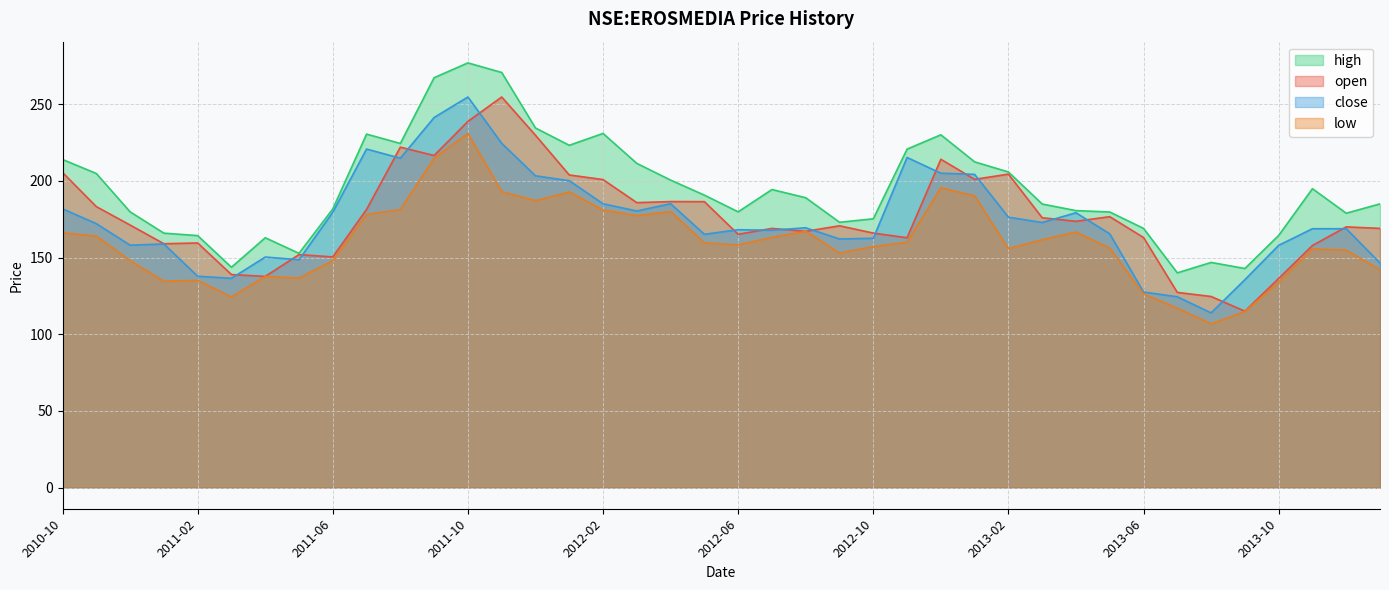

What are all the series names shown in the legend?

high, open, close, low